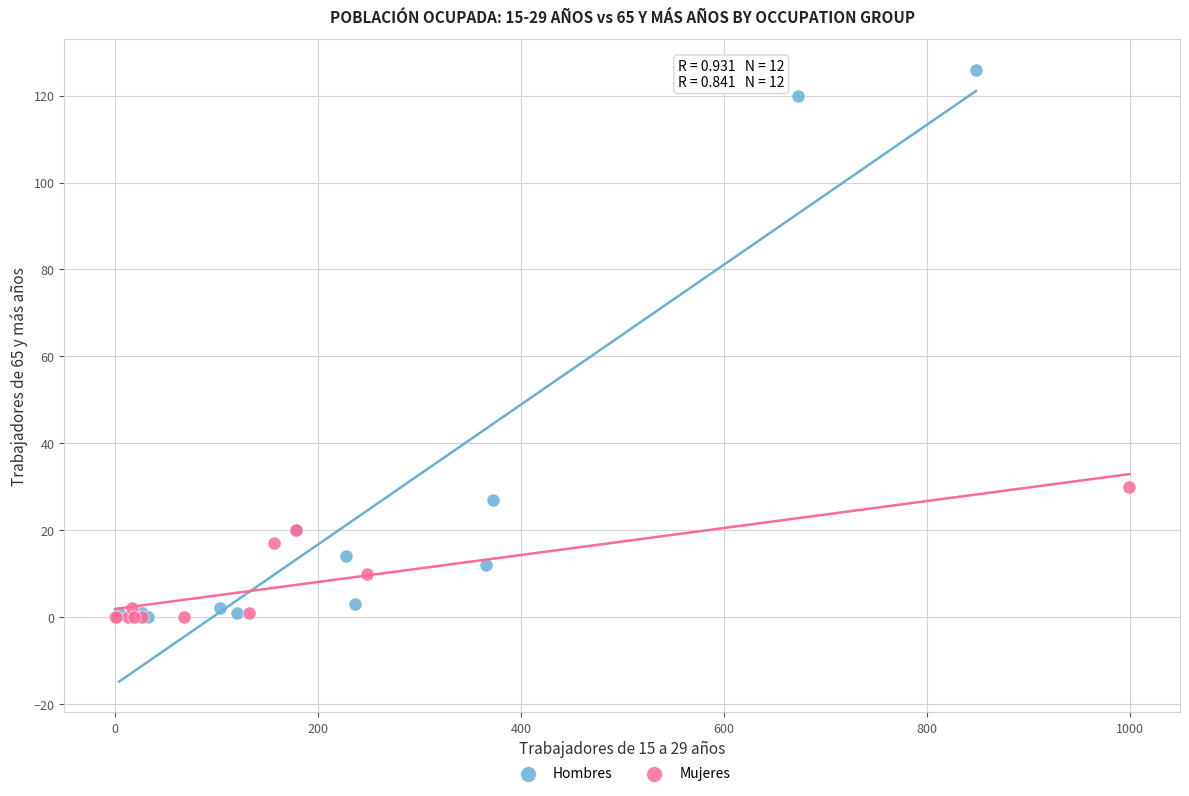

Which series reaches the maximum Y coordinate?

Hombres